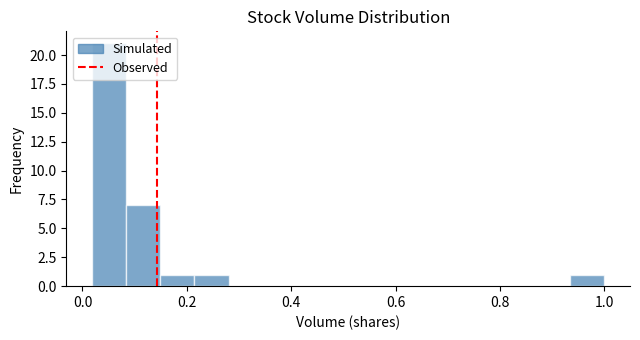

Read against the x-axis, roughly where is the centre of the tallest bar?

0.06